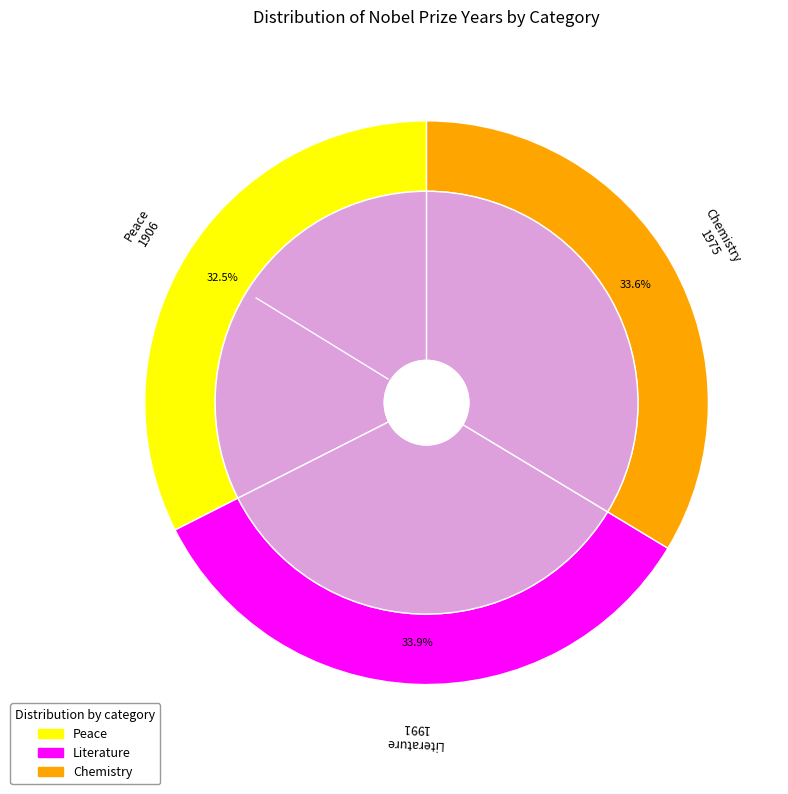

What is the total percentage of Chemistry and Peace?

66.1%